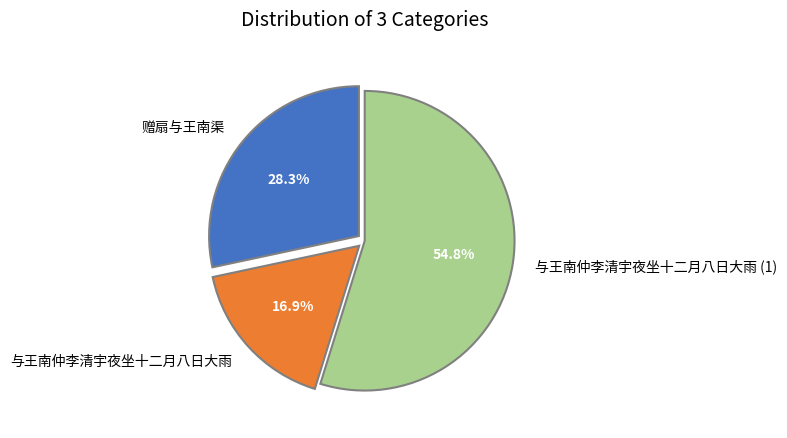

To the nearest percent, what is the difference between the largest and smallest slice percentages?

38%